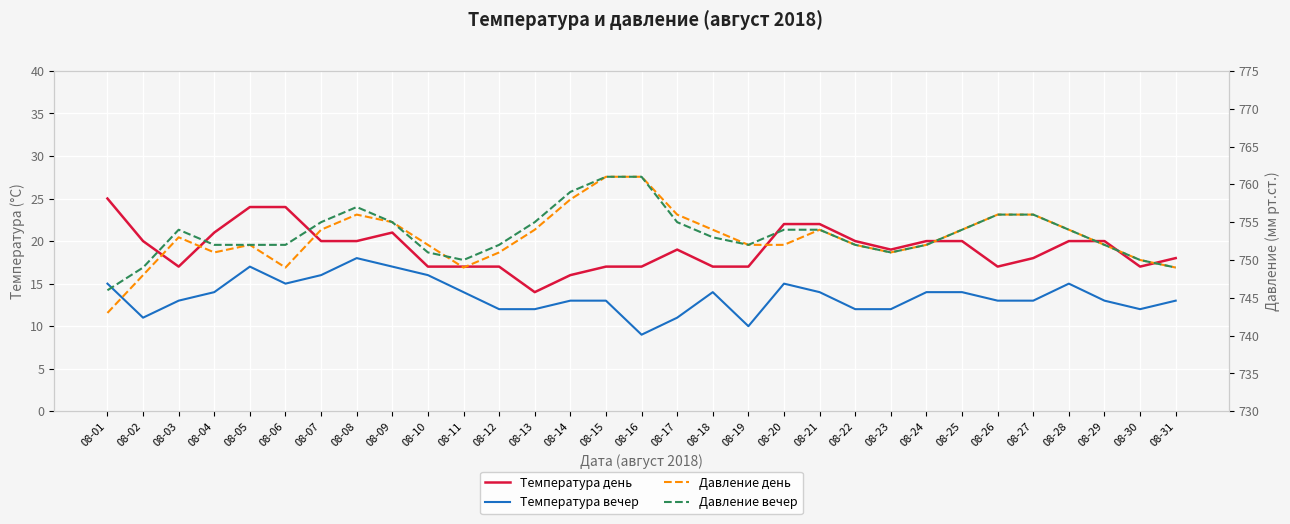

Reading left to right, extract all data points from this chart.

Температура день: 25	20	17	21	24	24	20	20	21	17	17	17	14	16	17	17	19	17	17	22	22	20	19	20	20	17	18	20	20	17	18
Температура вечер: 15	11	13	14	17	15	16	18	17	16	14	12	12	13	13	9	11	14	10	15	14	12	12	14	14	13	13	15	13	12	13
Давление день: 743	748	753	751	752	749	754	756	755	752	749	751	754	758	761	761	756	754	752	752	754	752	751	752	754	756	756	754	752	750	749
Давление вечер: 746	749	754	752	752	752	755	757	755	751	750	752	755	759	761	761	755	753	752	754	754	752	751	752	754	756	756	754	752	750	749